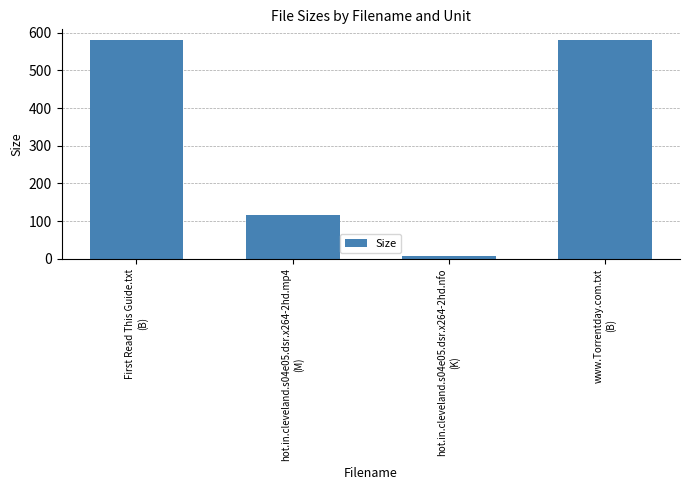

How many values are below 580?

2